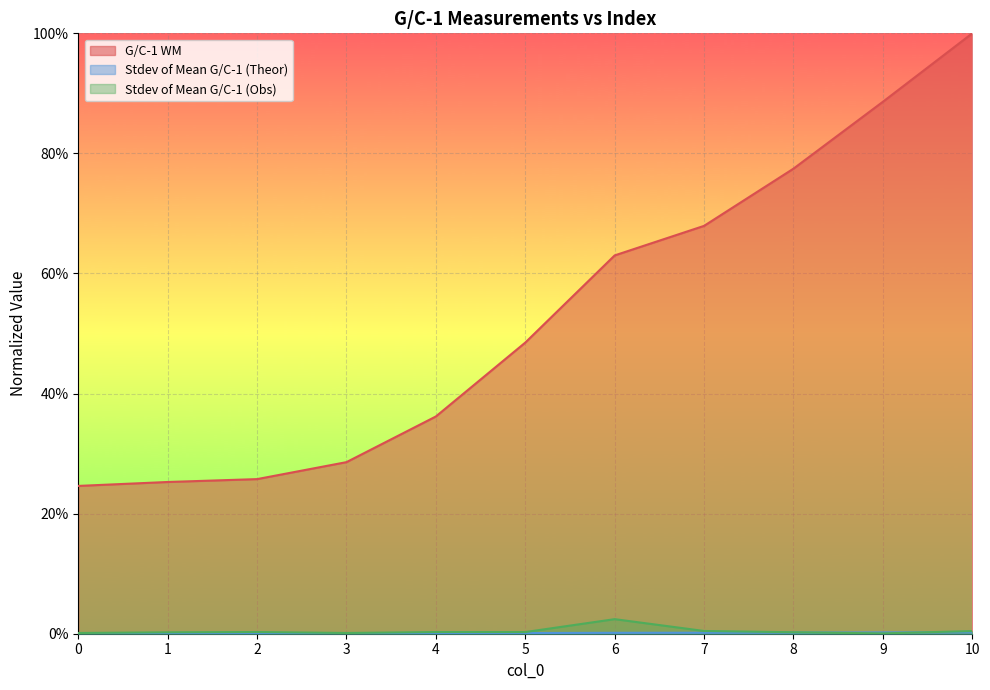

Which category has the highest value in the G/C-1 WM series?

10